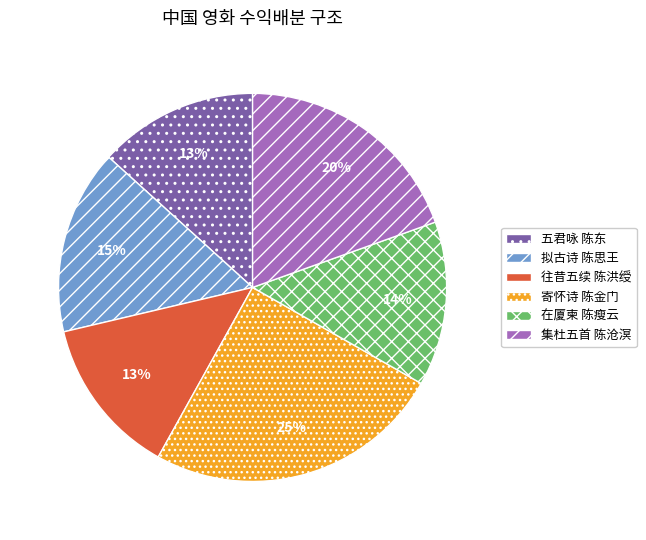

To the nearest percent, what is the difference between the largest and smallest slice percentages?

12%